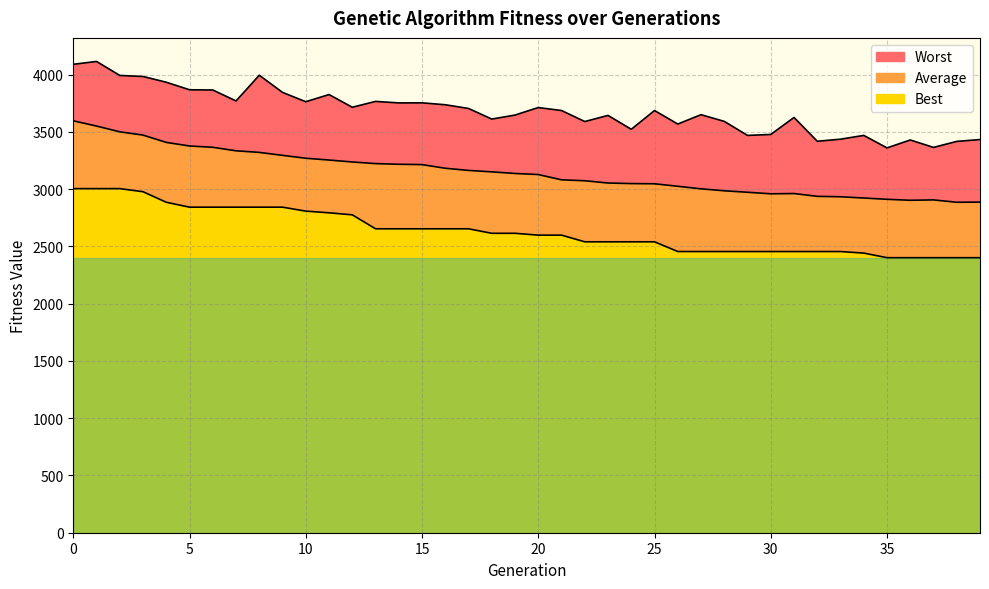

At which category does Average reach its first local valley?

30